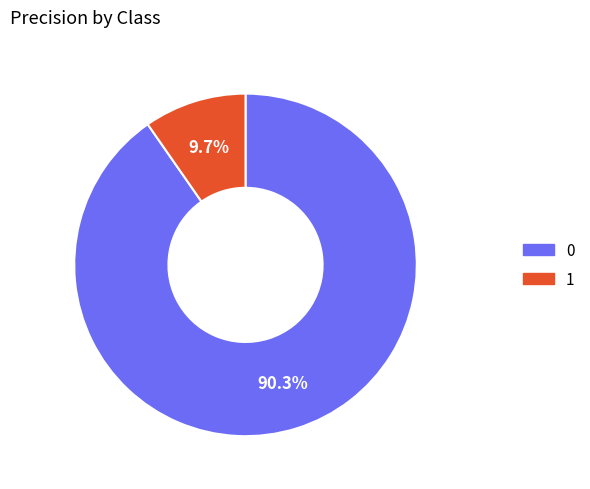

To the nearest percent, what is the average slice percentage?

50%